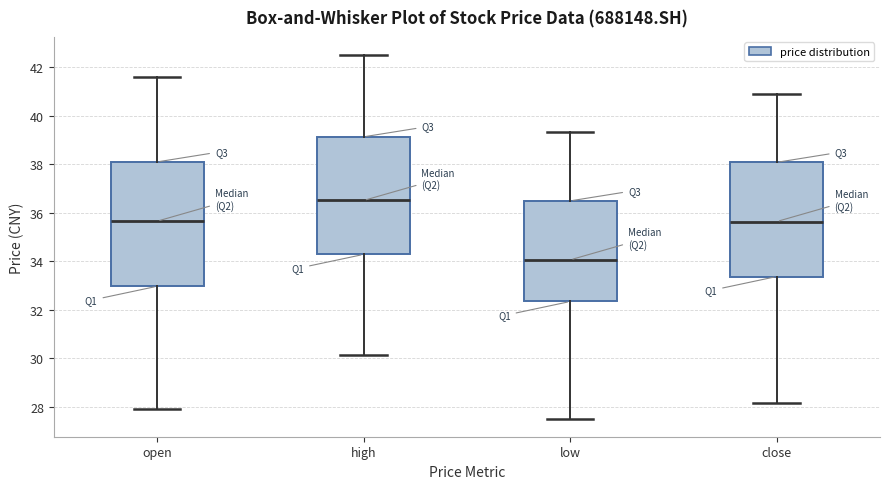

Reading left to right, read every box against the y-axis: the position of its median line, the range the box covers, and the ends of its whiskers. The values are not printed on the chart, so give them approximately, as read against the axis.

open: median 35.6, box 33.0 to 38.0, whiskers 28.0 to 41.6
high: median 36.6, box 34.2 to 39.2, whiskers 30.2 to 42.6
low: median 34.0, box 32.4 to 36.4, whiskers 27.6 to 39.4
close: median 35.6, box 33.4 to 38.0, whiskers 28.2 to 40.8